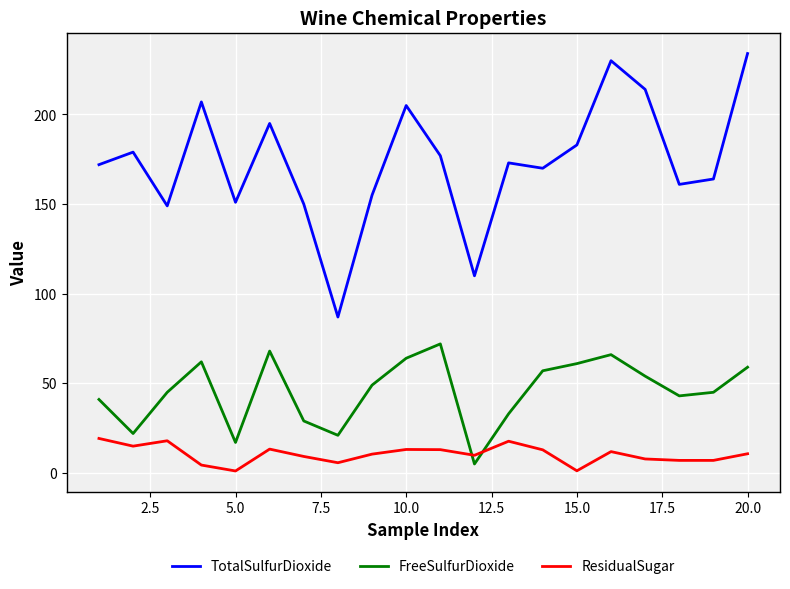

How many lines are shown in the chart?

3